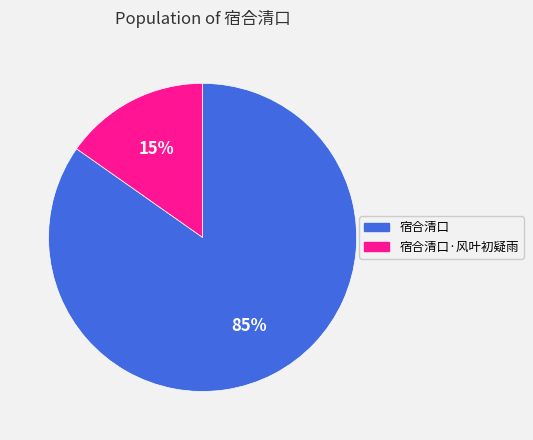

Combined, do 宿合清口 and 宿合清口·风叶初疑雨 account for over 50%?

Yes